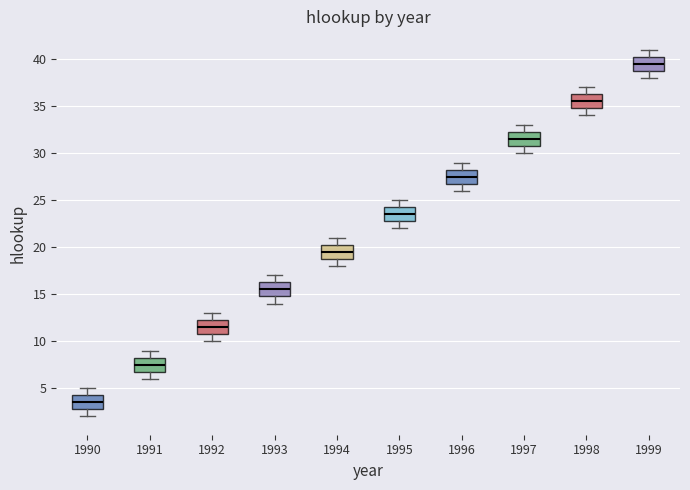

Where does the median line of the box at x = 1992 sit on the y-axis? The values are not printed on the chart, so give them approximately, as read against the axis.

11.5